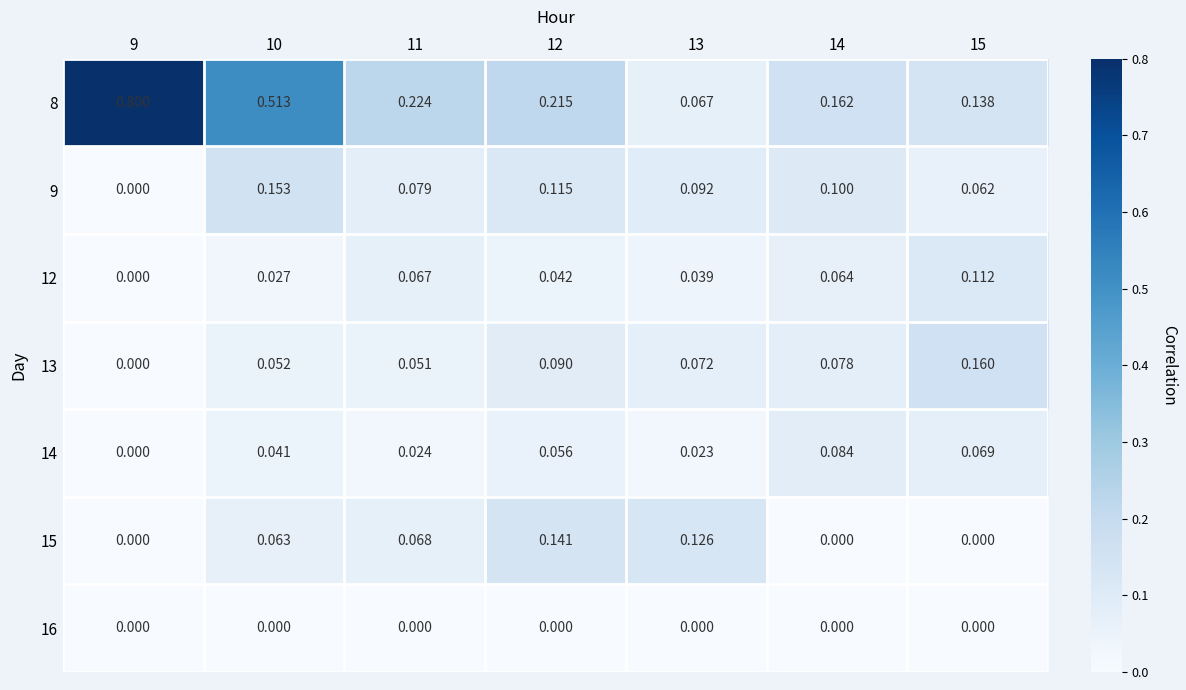

What is the difference between the highest and lowest values at 13?

0.1